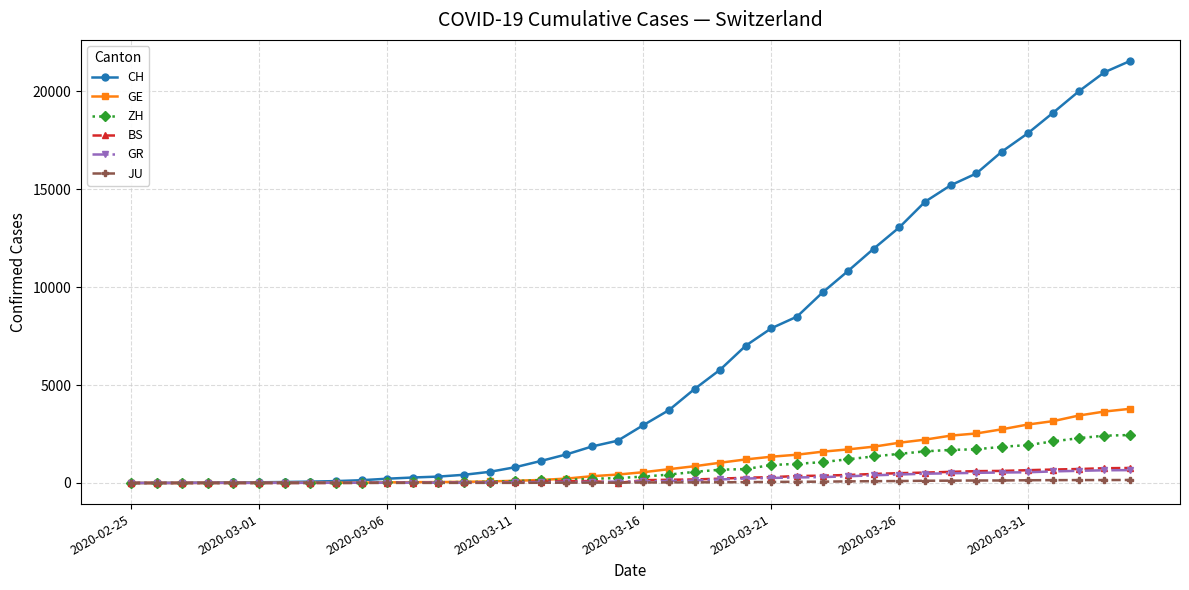

Which series has the widest spread of values?

CH